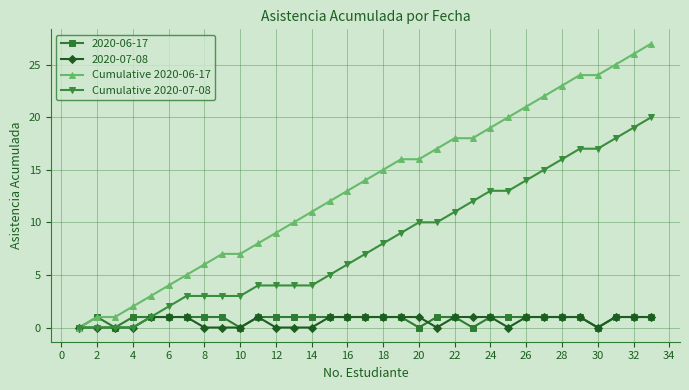

Which series has the widest spread of values?

Cumulative 2020-06-17